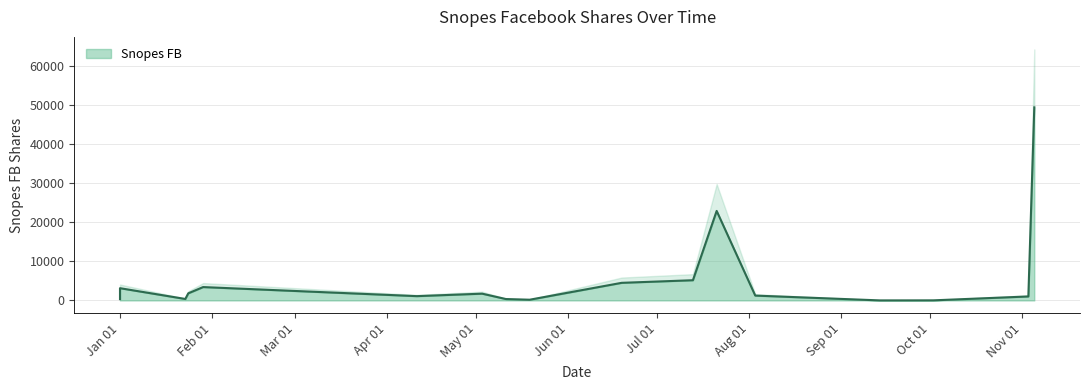

What is the change in value from 2017-04-11 to 2017-11-03?

-81